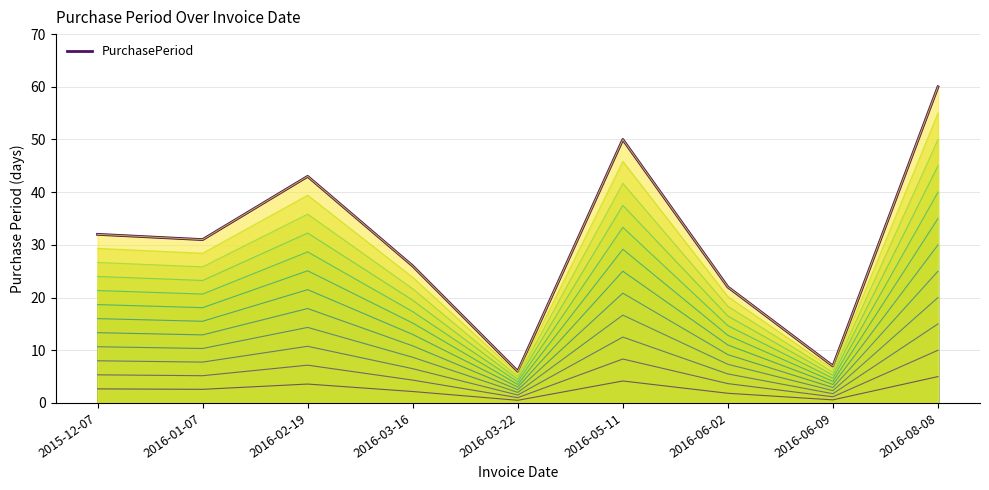

Reading right to left, what are all the values shown in this chart?

2016-08-08=60	2016-06-09=7	2016-06-02=22	2016-05-11=50	2016-03-22=6	2016-03-16=26	2016-02-19=43	2016-01-07=31	2015-12-07=32